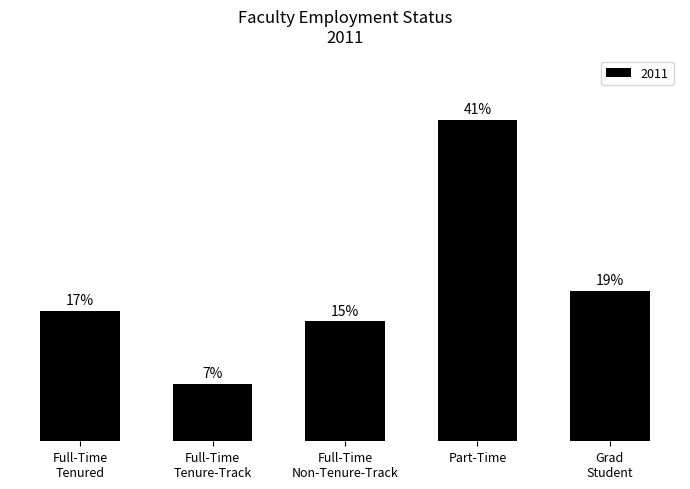

Does the chart contain any negative values?

No